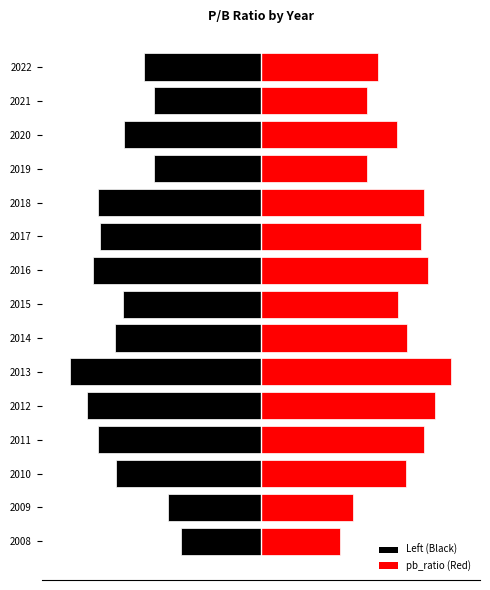

What value does the data have at 2010?

1.6